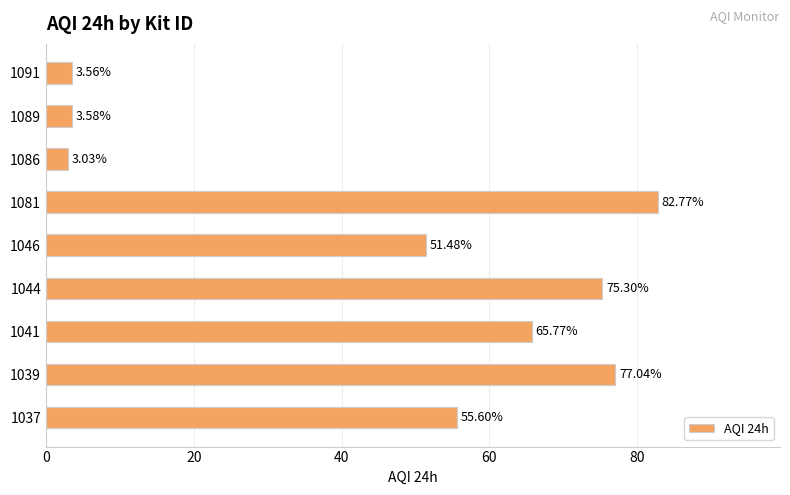

What is the difference between the values at 1037 and 1039?

21.4